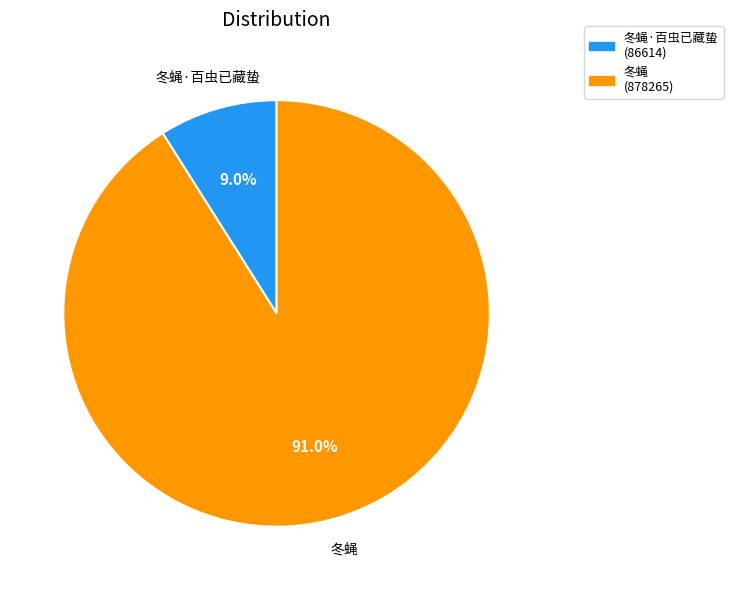

To the nearest percent, what is the difference between the largest and smallest slice percentages?

82%